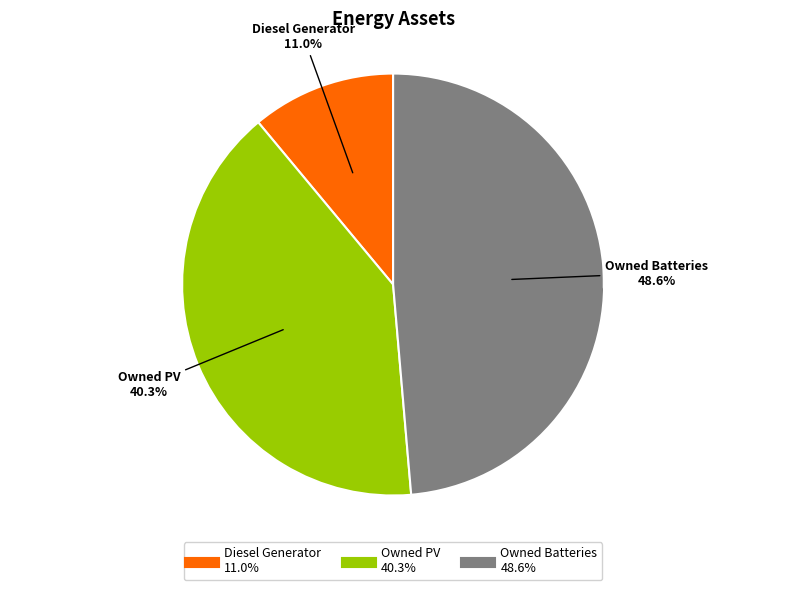

Which slice is the largest?

Owned Batteries